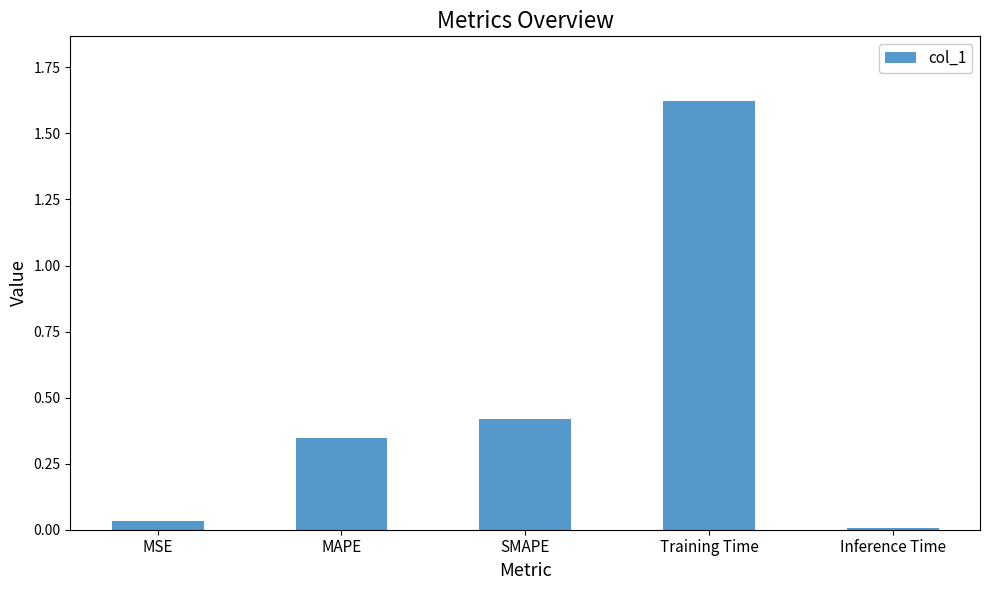

How many data points does each series have?

5